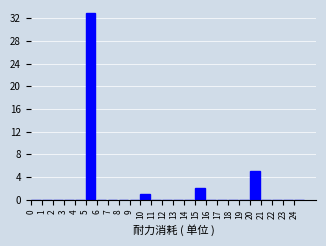

What is the height of the bar covering 20 to 21 on the x-axis? The values are not printed on the chart, so give them approximately, as read against the axis.

5